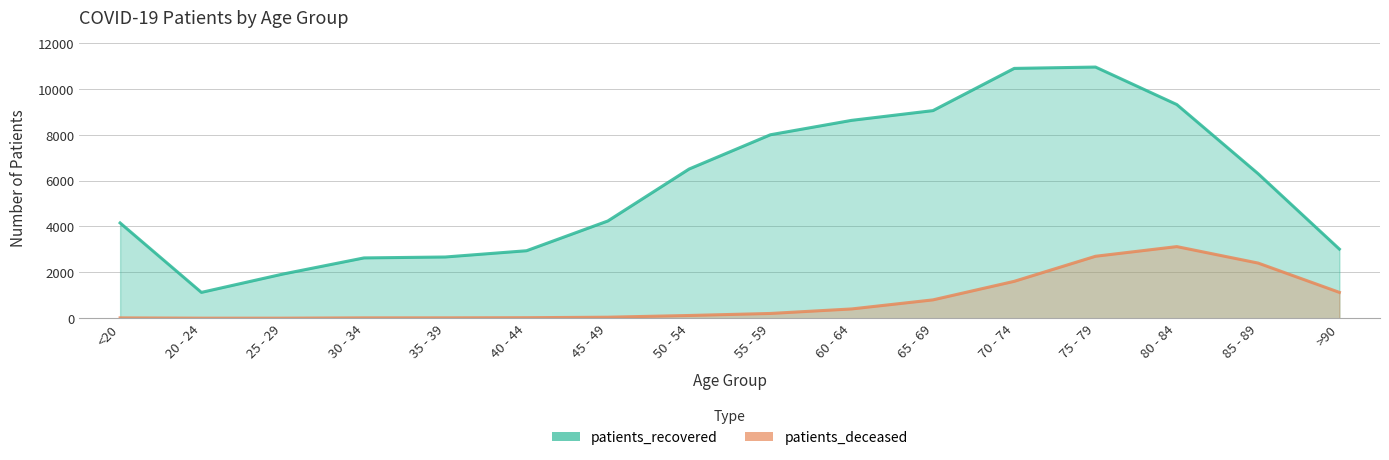

Rank the series at 55 - 59 from highest to lowest value.

patients_recovered, patients_deceased